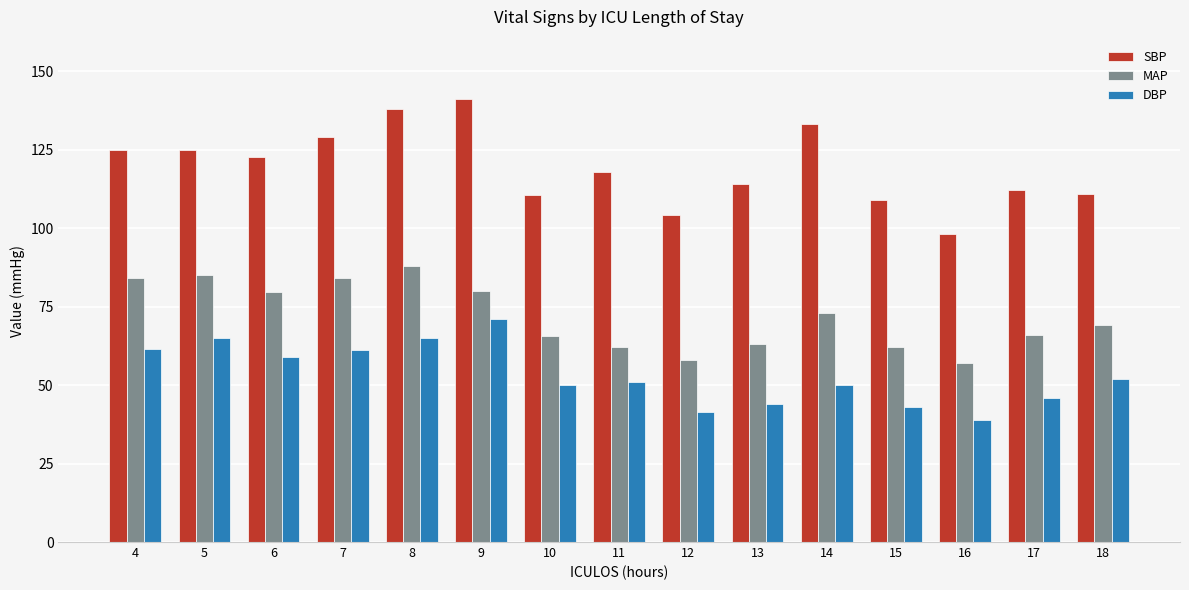

Is the value of SBP at 17 greater than the value of MAP at 18?

Yes